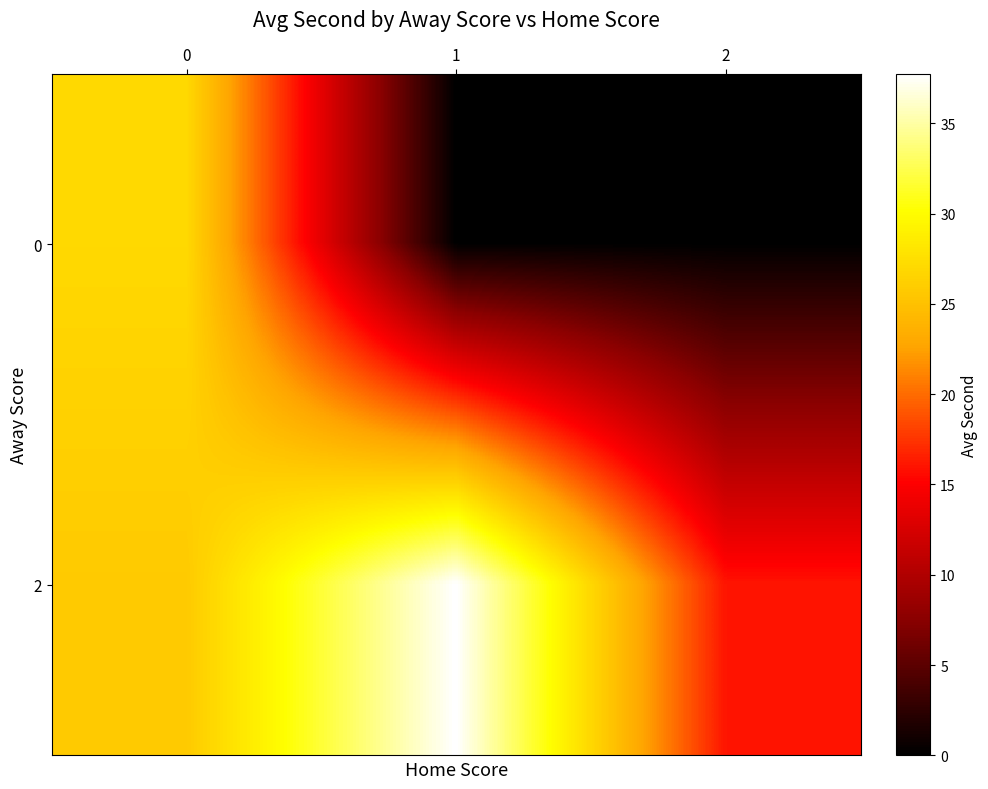

Reading right to left, list all the values displayed in this chart.

0: 2=0.0	1=0.0	0=27.0
2: 2=16.0	1=37.8	0=25.8